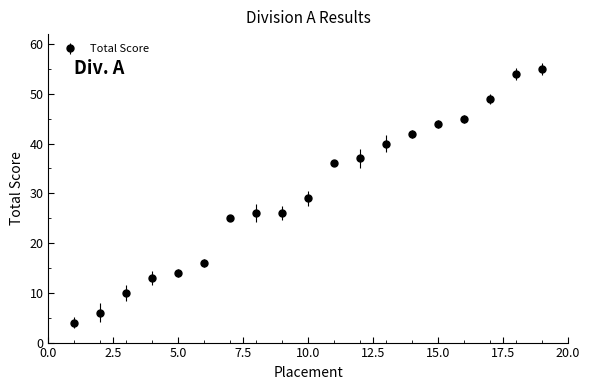

What is the difference between the second highest and second lowest values?

48